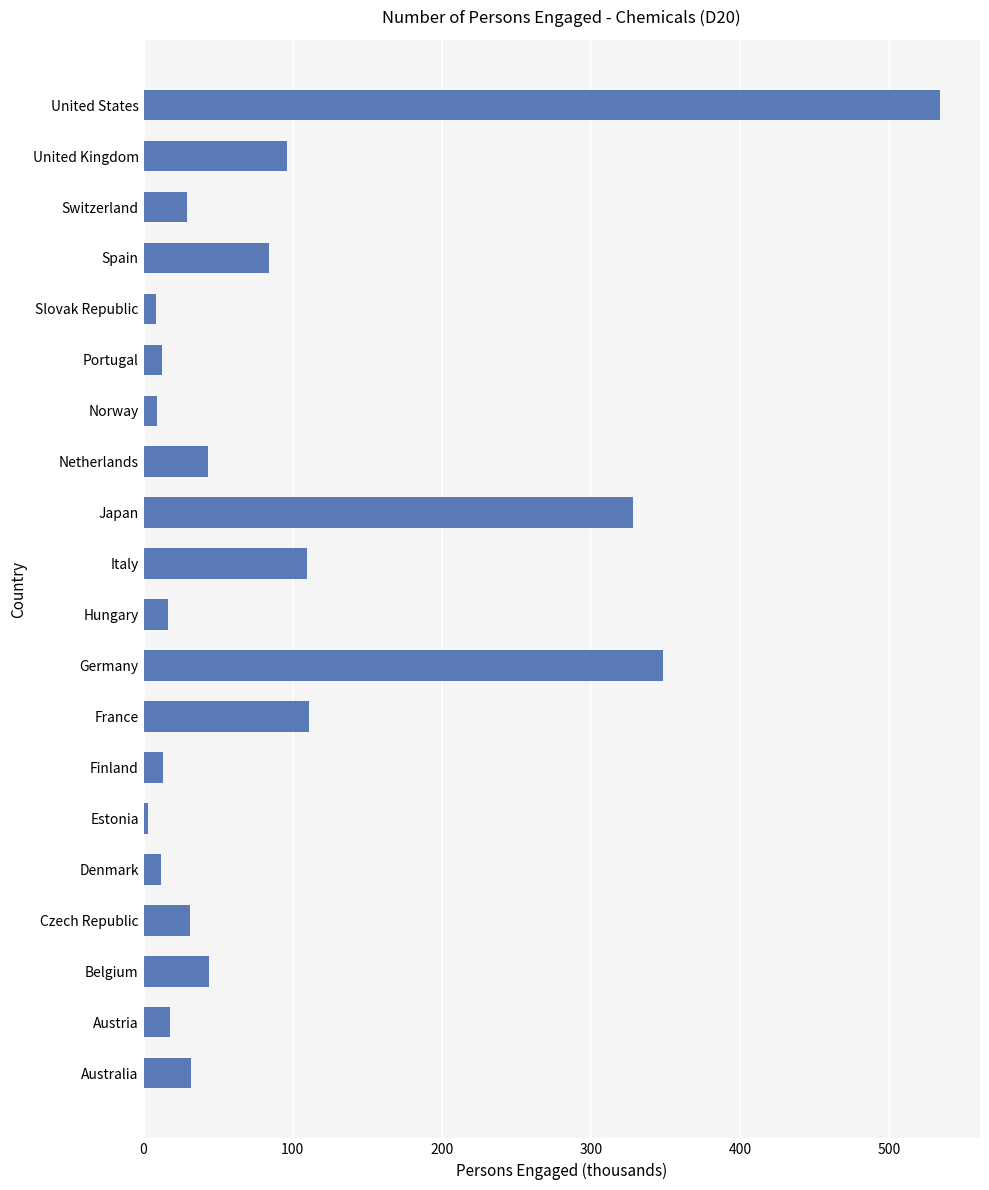

What is the greatest value displayed?

534.0